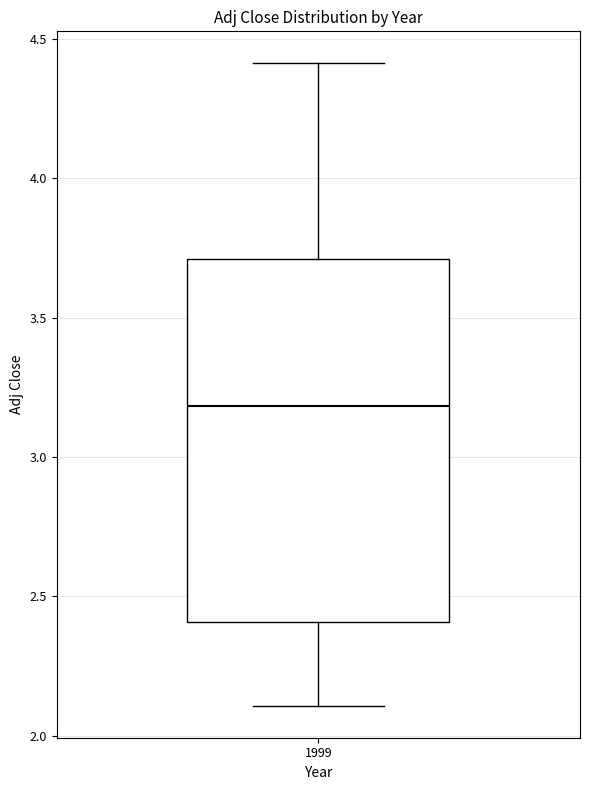

Where is the lower edge of the box at x = 1999 on the y-axis? The values are not printed on the chart, so give them approximately, as read against the axis.

2.4